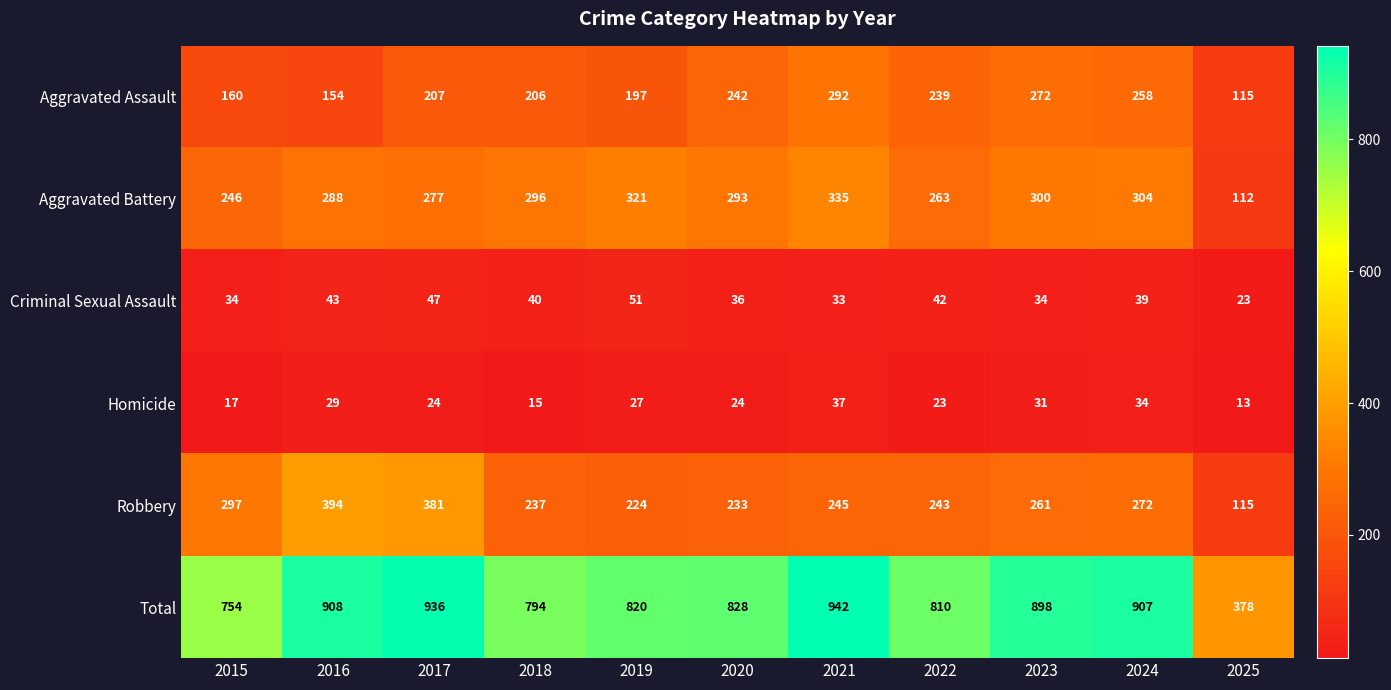

True or false: Total has a value of 942 at 2021.

True